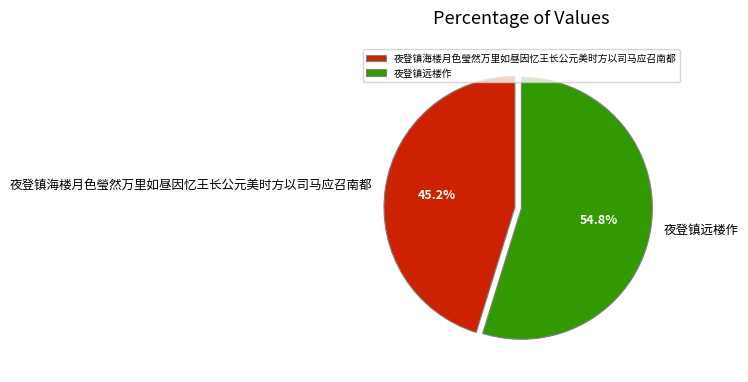

Combined, what portion of the pie is 夜登镇海楼月色瑩然万里如昼因忆王长公元美时方以司马应召南都 and 夜登镇远楼作?

100.0%